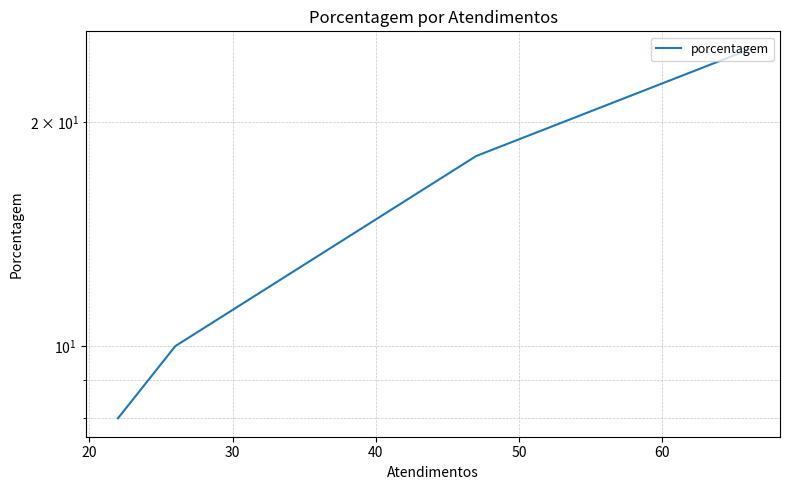

How many lines are shown in the chart?

1